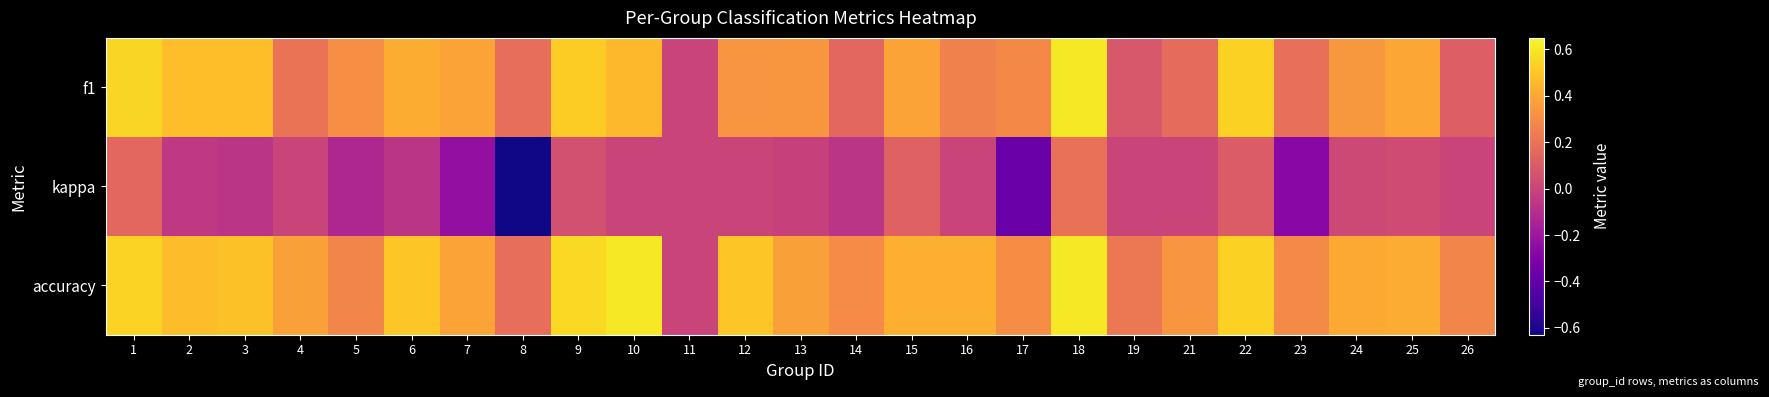

Reading left to right, transcribe all the data shown in this chart.

f1: 1=0.5	2=0.5	3=0.5	4=0.2	5=0.3	6=0.4	7=0.4	8=0.2	9=0.5	10=0.5	11=0.0	12=0.3	13=0.3	14=0.2	15=0.4	16=0.3	17=0.3	18=0.6	19=0.1	21=0.2	22=0.5	23=0.2	24=0.3	25=0.4	26=0.1
kappa: 1=0.2	2=-0.1	3=-0.1	4=0.0	5=-0.1	6=-0.1	7=-0.2	8=-0.6	9=0.1	10=0.0	11=0.0	12=0.0	13=-0.0	14=-0.1	15=0.1	16=0.0	17=-0.4	18=0.2	19=0.0	21=0.0	22=0.1	23=-0.3	24=0.0	25=0.0	26=0.0
accuracy: 1=0.5	2=0.5	3=0.5	4=0.4	5=0.3	6=0.5	7=0.4	8=0.2	9=0.6	10=0.6	11=0.0	12=0.5	13=0.4	14=0.3	15=0.4	16=0.4	17=0.3	18=0.6	19=0.2	21=0.3	22=0.5	23=0.3	24=0.4	25=0.4	26=0.3